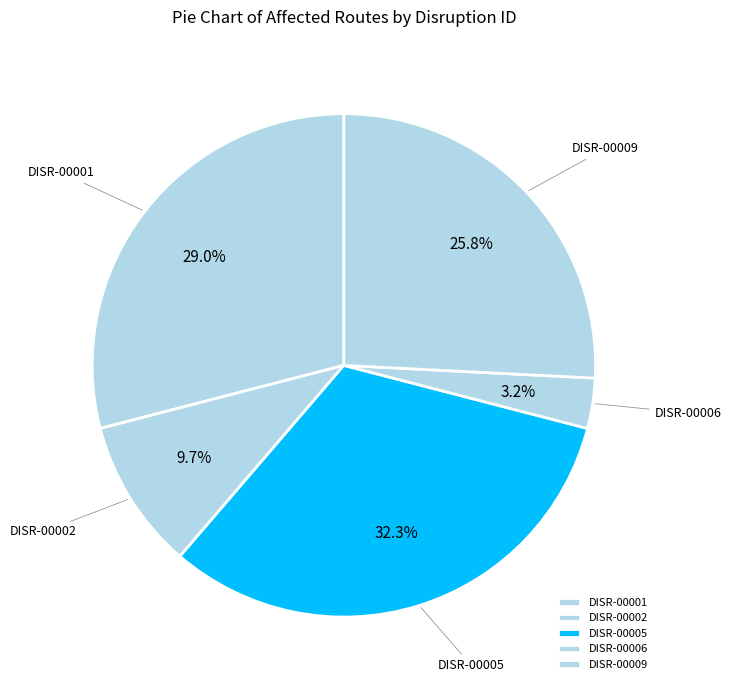

Count the number of slices in the pie.

5